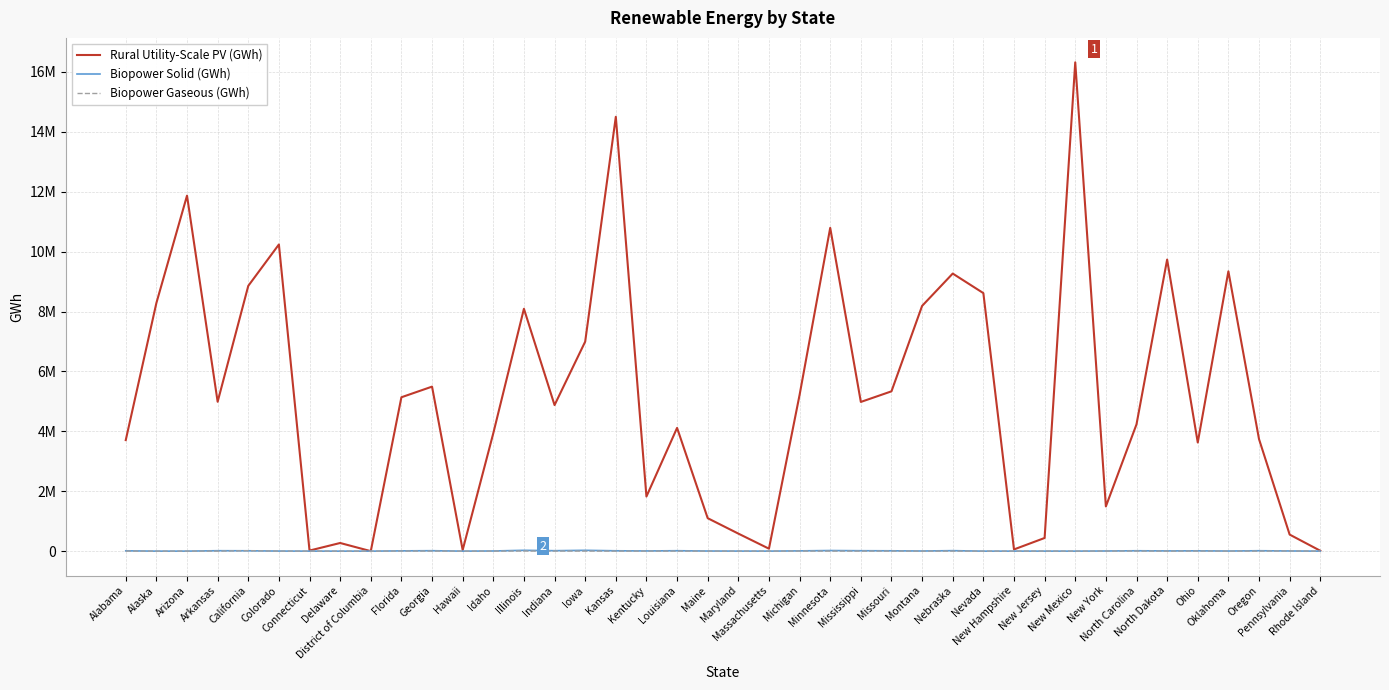

What are all the series names shown in the legend?

Rural Utility-Scale PV (GWh), Biopower Solid (GWh), Biopower Gaseous (GWh)